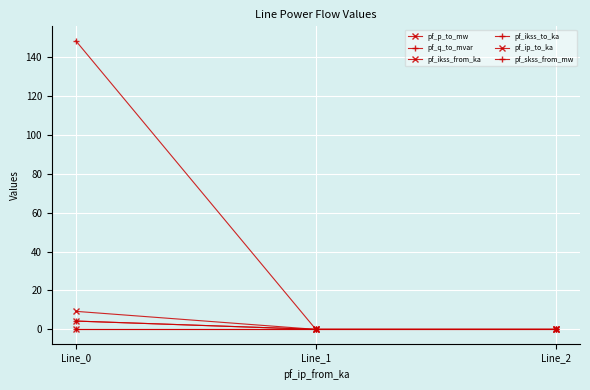

Between Line_1 and Line_2, which series saw the biggest shift?

pf_p_to_mw